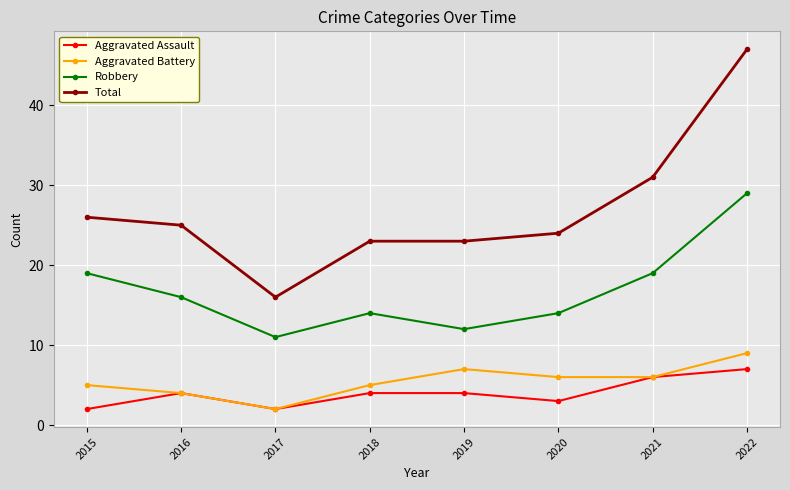

Where is the first local minimum for Total?

2017